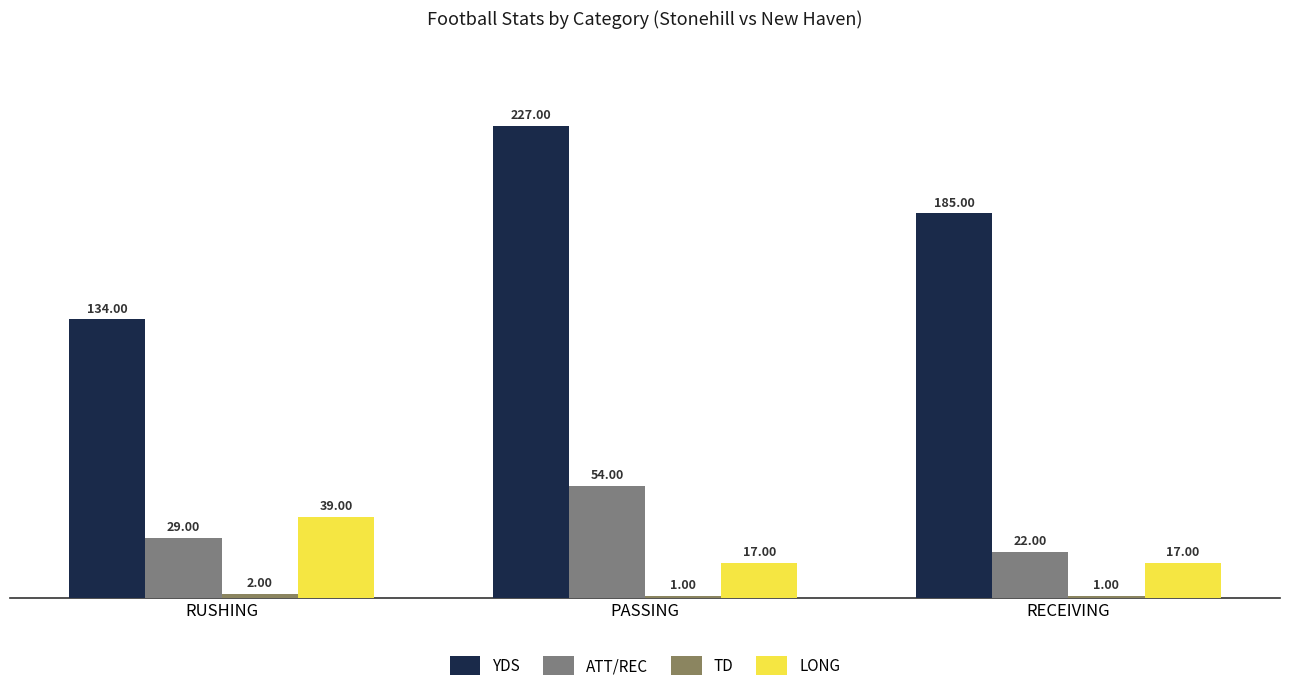

How many data points does each series have?

3